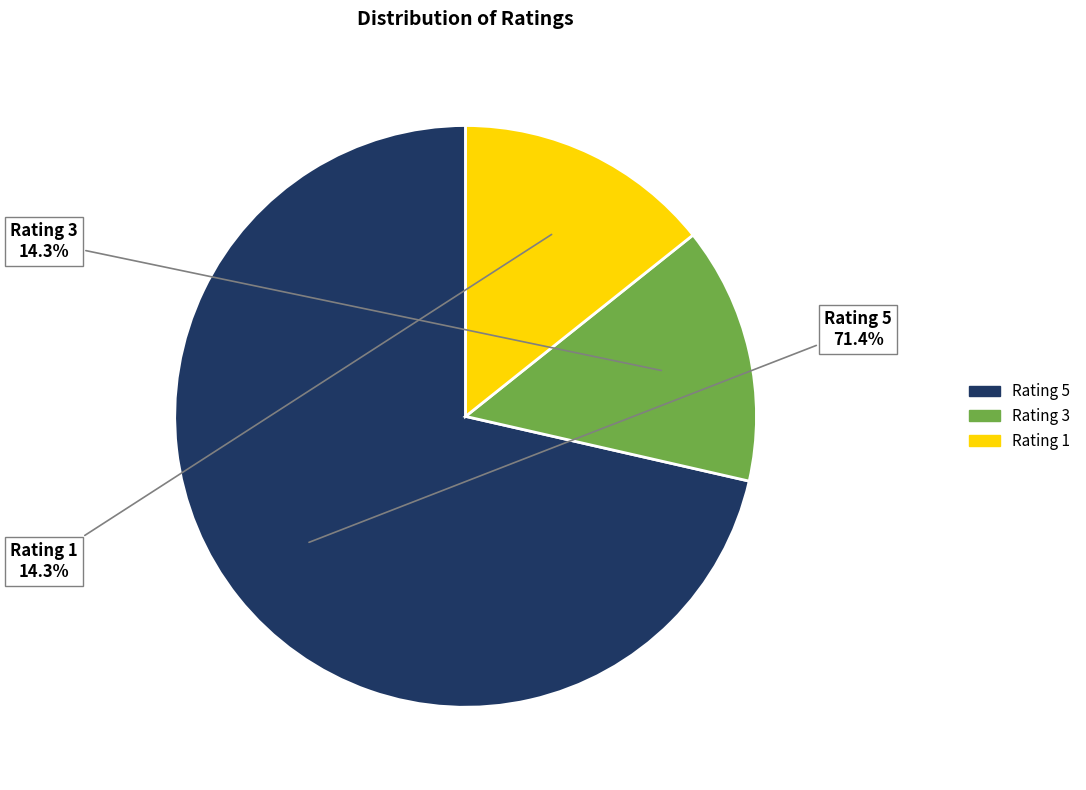

To the nearest percent, what percentage of the pie is Rating 3?

14%